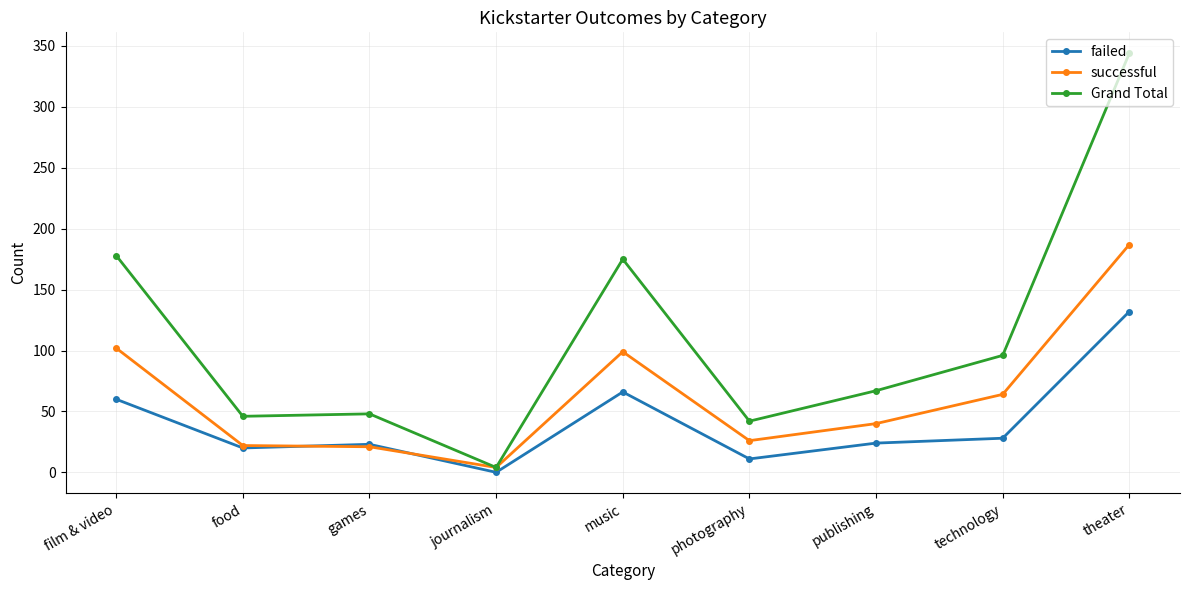

At music, list the series in order from largest to smallest.

Grand Total, successful, failed